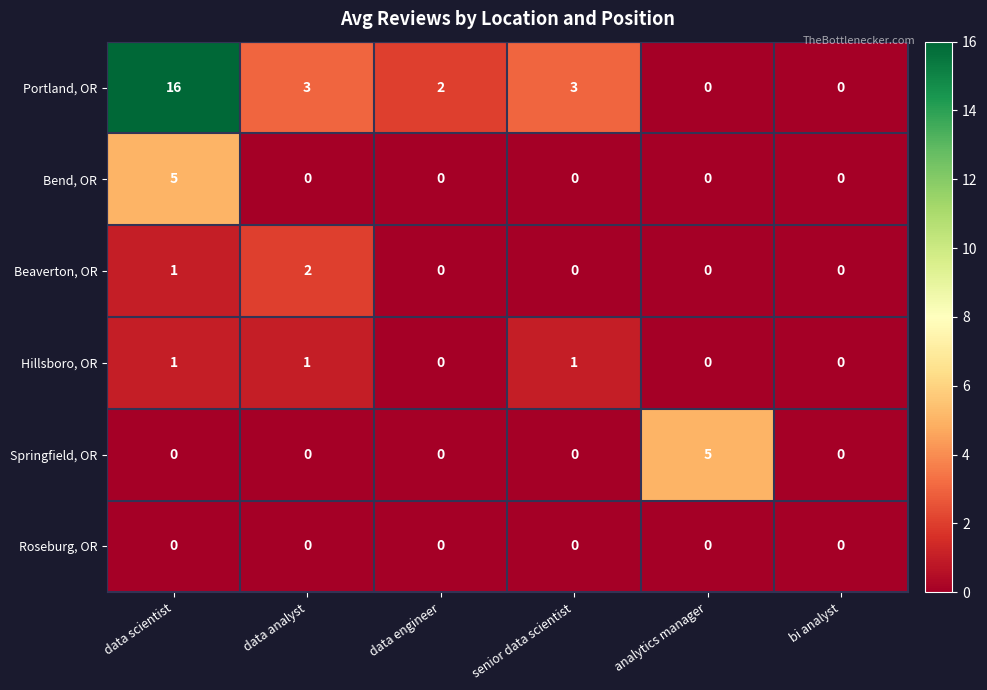

What is the difference between the maximum and minimum values in the Bend, OR series?

5